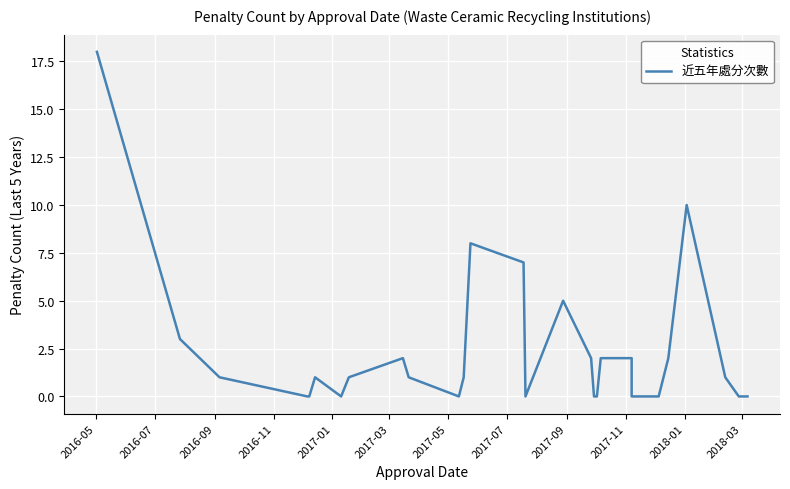

What is the sum of all values?

84